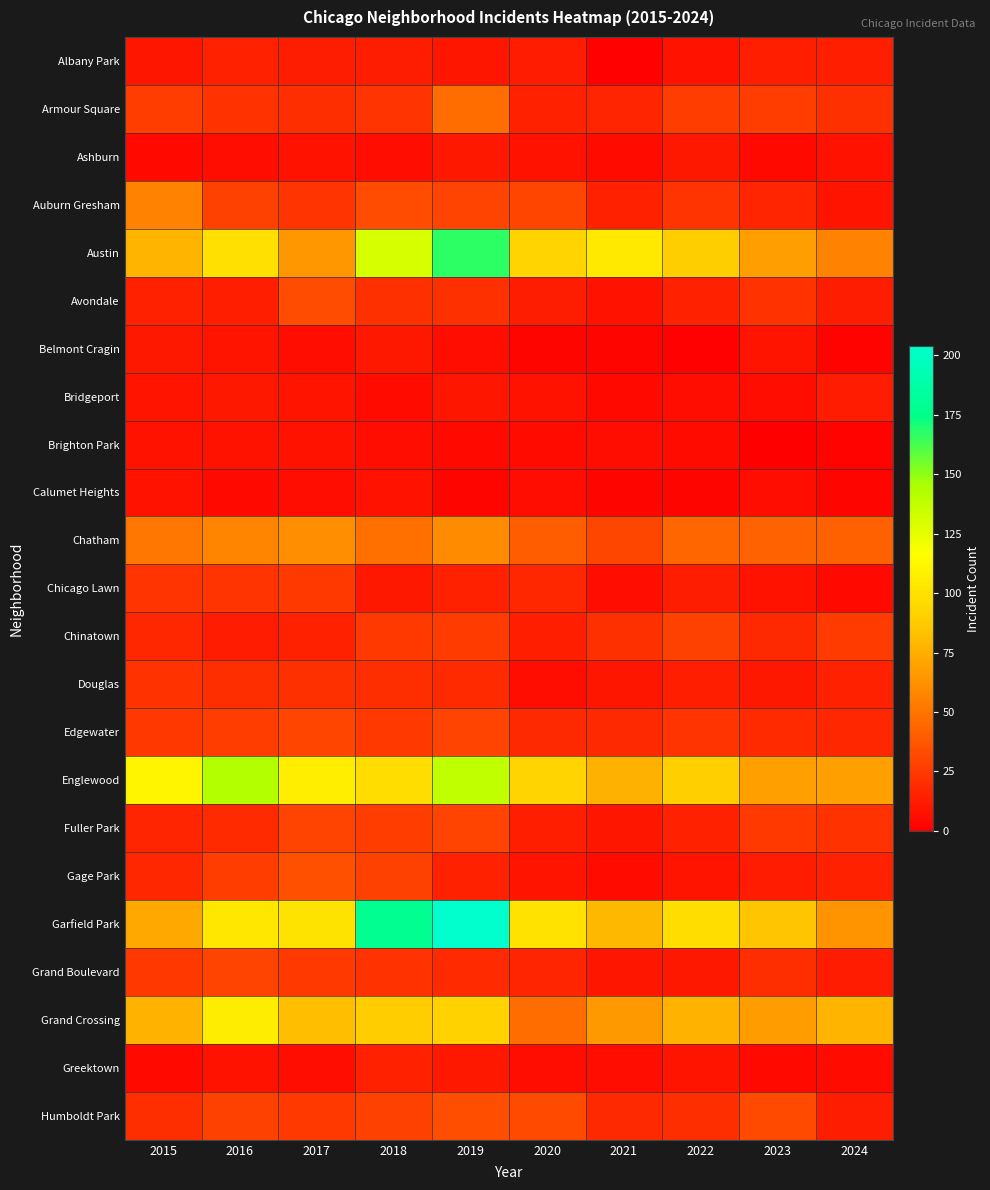

Reading left to right, what are all the values shown in this chart?

Albany Park: 2015=10	2016=15	2017=13	2018=13	2019=10	2020=12	2021=1	2022=8	2023=14	2024=14
Armour Square: 2015=27	2016=22	2017=20	2018=23	2019=47	2020=15	2021=16	2022=27	2023=27	2024=21
Ashburn: 2015=4	2016=7	2017=8	2018=6	2019=11	2020=8	2021=5	2022=11	2023=4	2024=8
Auburn Gresham: 2015=56	2016=28	2017=23	2018=33	2019=29	2020=30	2021=15	2022=23	2023=16	2024=9
Austin: 2015=78	2016=99	2017=65	2018=130	2019=167	2020=92	2021=104	2022=89	2023=68	2024=56
Avondale: 2015=15	2016=14	2017=33	2018=21	2019=21	2020=13	2021=8	2022=15	2023=22	2024=13
Belmont Cragin: 2015=11	2016=9	2017=7	2018=11	2019=7	2020=3	2021=3	2022=1	2023=9	2024=2
Bridgeport: 2015=9	2016=11	2017=9	2018=5	2019=10	2020=8	2021=4	2022=7	2023=6	2024=12
Brighton Park: 2015=8	2016=8	2017=8	2018=6	2019=4	2020=5	2021=6	2022=5	2023=0	2024=2
Calumet Heights: 2015=8	2016=4	2017=6	2018=8	2019=3	2020=6	2021=3	2022=3	2023=7	2024=3
Chatham: 2015=51	2016=57	2017=62	2018=48	2019=60	2020=40	2021=31	2022=44	2023=43	2024=42
Chicago Lawn: 2015=23	2016=23	2017=25	2018=11	2019=15	2020=17	2021=7	2022=13	2023=8	2024=4
Chinatown: 2015=17	2016=12	2017=15	2018=25	2019=26	2020=14	2021=21	2022=28	2023=18	2024=26
Douglas: 2015=22	2016=20	2017=21	2018=20	2019=19	2020=6	2021=10	2022=14	2023=11	2024=15
Edgewater: 2015=24	2016=27	2017=30	2018=25	2019=29	2020=18	2021=18	2022=23	2023=19	2024=17
Englewood: 2015=111	2016=142	2017=107	2018=98	2019=138	2020=92	2021=76	2022=90	2023=69	2024=69
Fuller Park: 2015=16	2016=19	2017=29	2018=27	2019=29	2020=14	2021=10	2022=15	2023=25	2024=22
Gage Park: 2015=17	2016=27	2017=35	2018=28	2019=15	2020=9	2021=5	2022=9	2023=12	2024=15
Garfield Park: 2015=73	2016=103	2017=101	2018=178	2019=204	2020=100	2021=79	2022=98	2023=85	2024=63
Grand Boulevard: 2015=24	2016=29	2017=25	2018=22	2019=19	2020=16	2021=10	2022=11	2023=20	2024=12
Grand Crossing: 2015=77	2016=106	2017=82	2018=88	2019=91	2020=47	2021=66	2022=77	2023=67	2024=78
Greektown: 2015=4	2016=8	2017=7	2018=15	2019=11	2020=6	2021=6	2022=9	2023=4	2024=5
Humboldt Park: 2015=20	2016=28	2017=25	2018=28	2019=34	2020=32	2021=18	2022=20	2023=32	2024=13